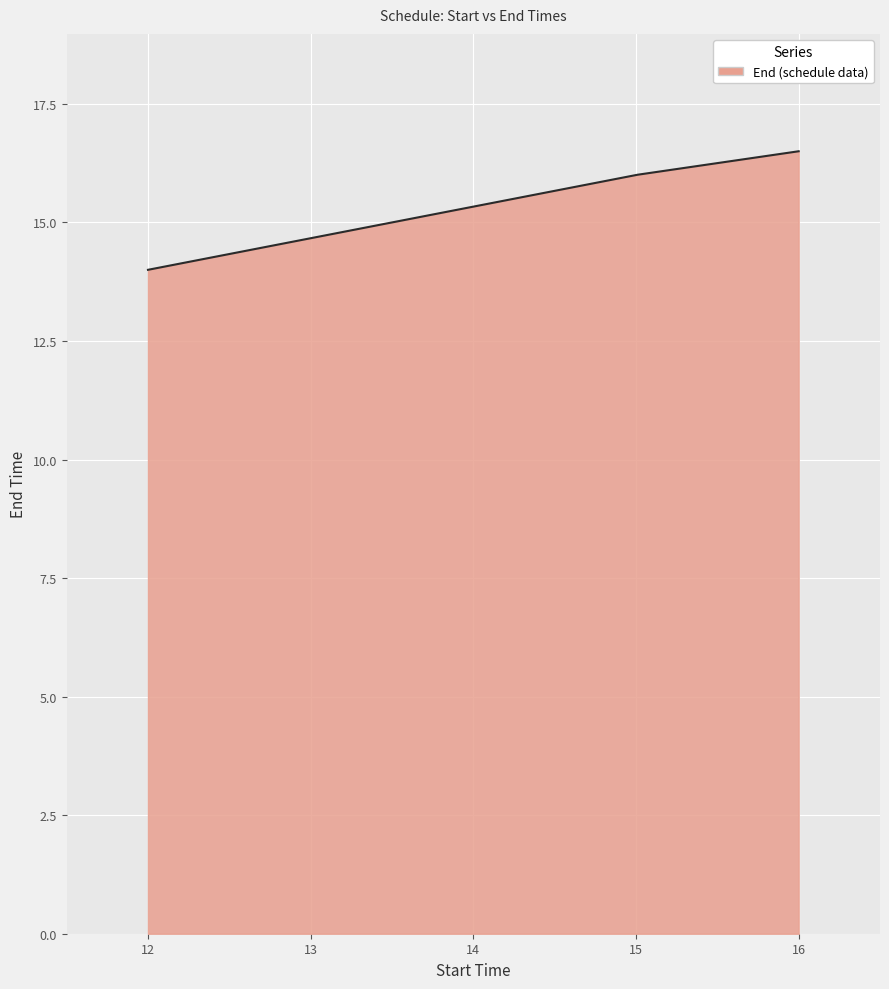

What is the maximum value shown in the chart?

16.5